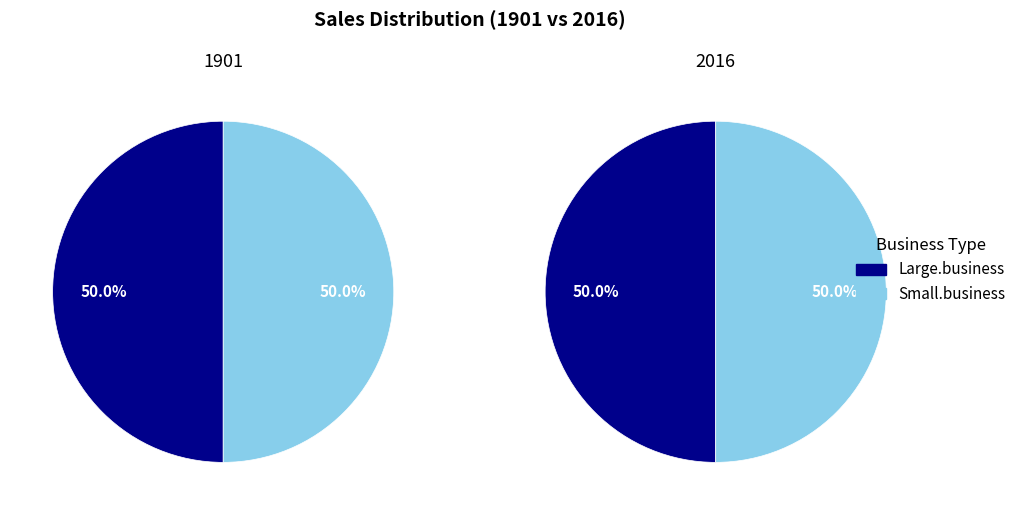

Do 1901 and 2016 together represent more than half of the pie?

Yes